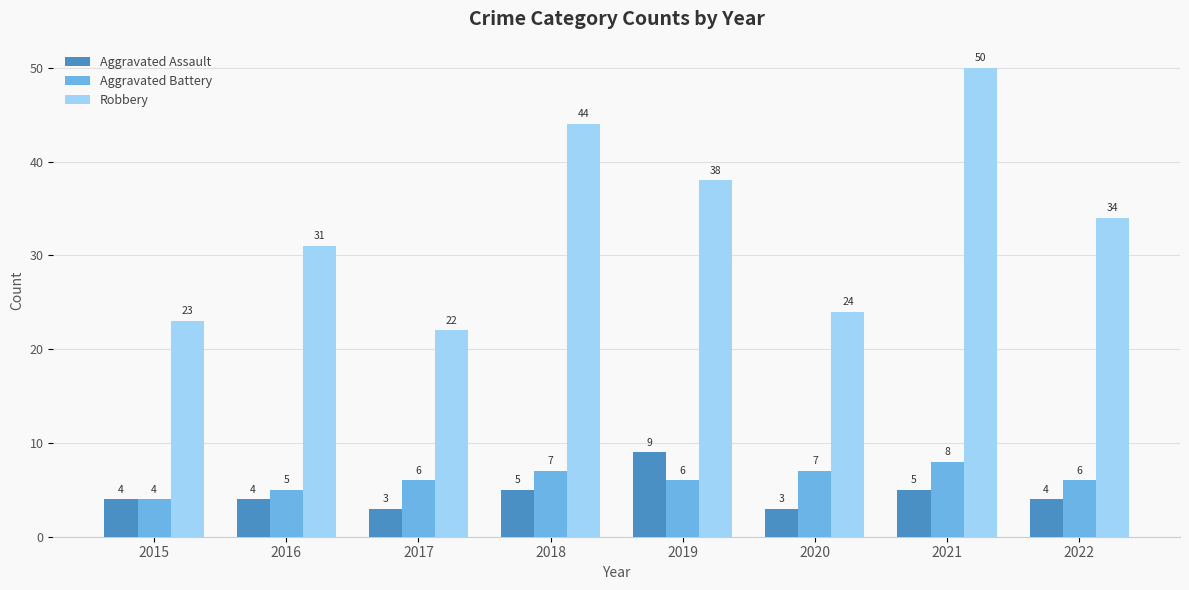

What is the difference between the highest and lowest values at 2015?

19